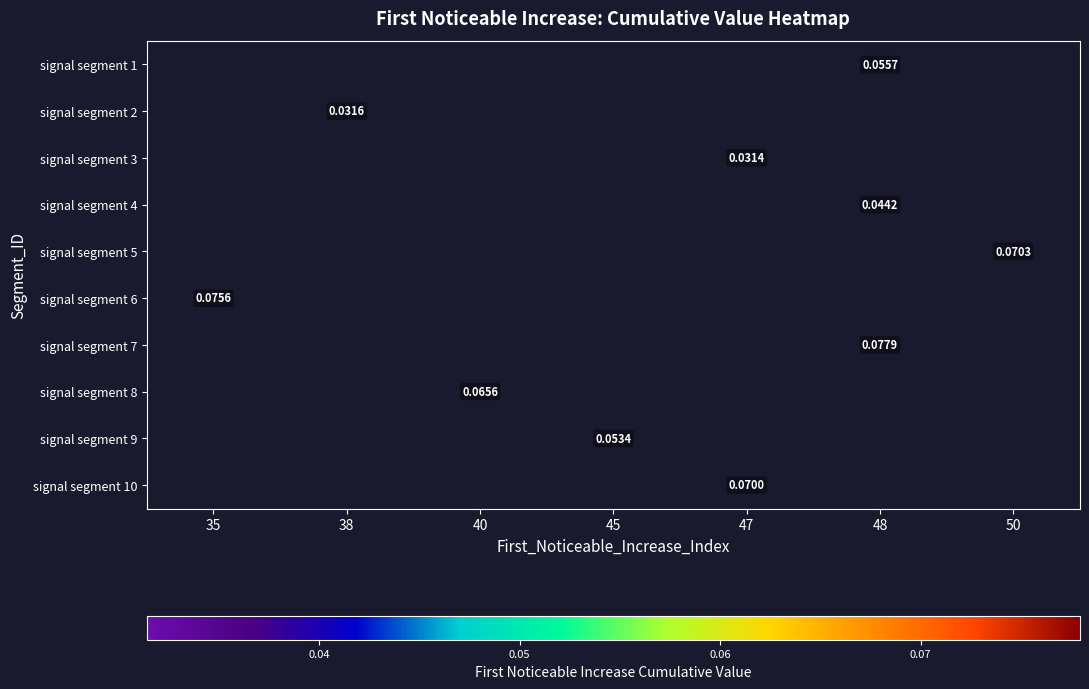

How many values in signal segment 9 are above zero?

1